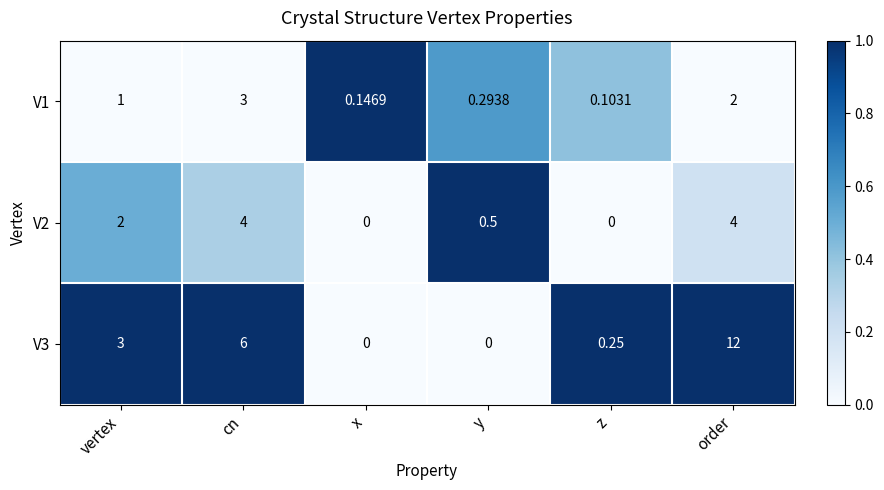

Between y and z, which series saw the biggest shift?

V2